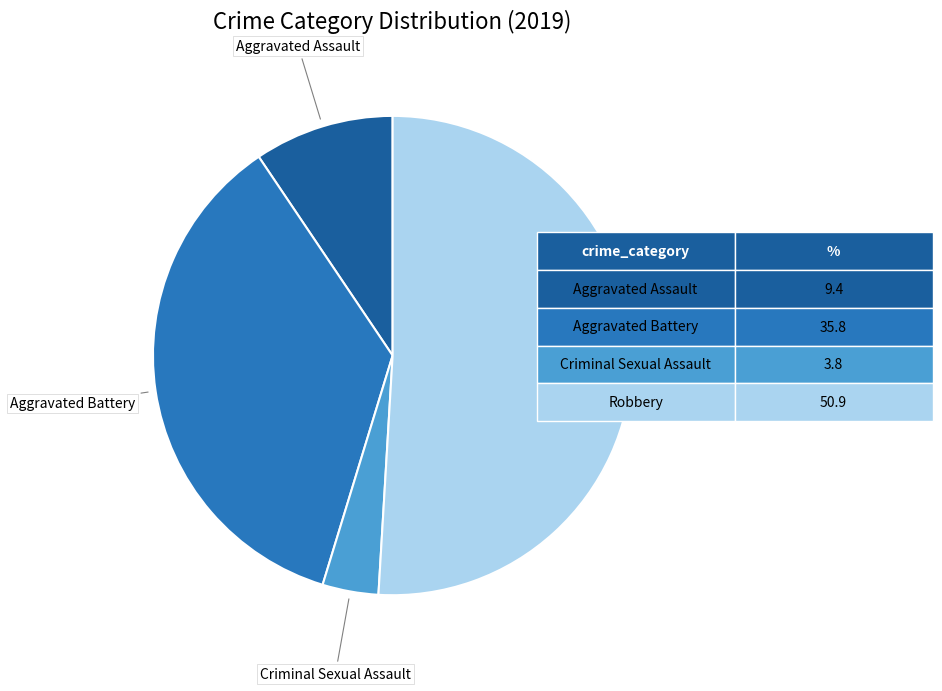

True or false: Aggravated Assault accounts for 1% of the total.

False